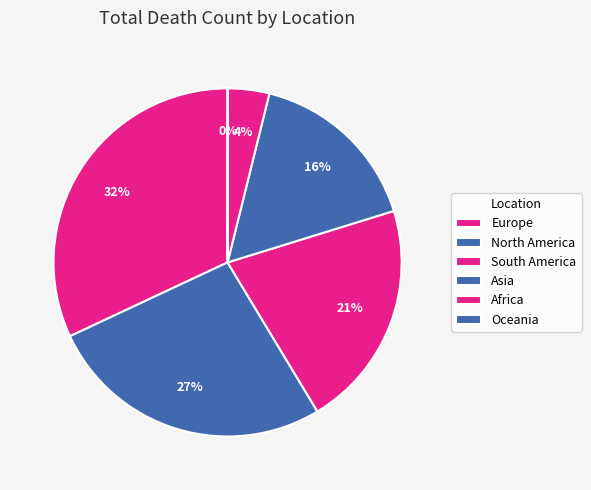

Does any single category account for the majority?

No